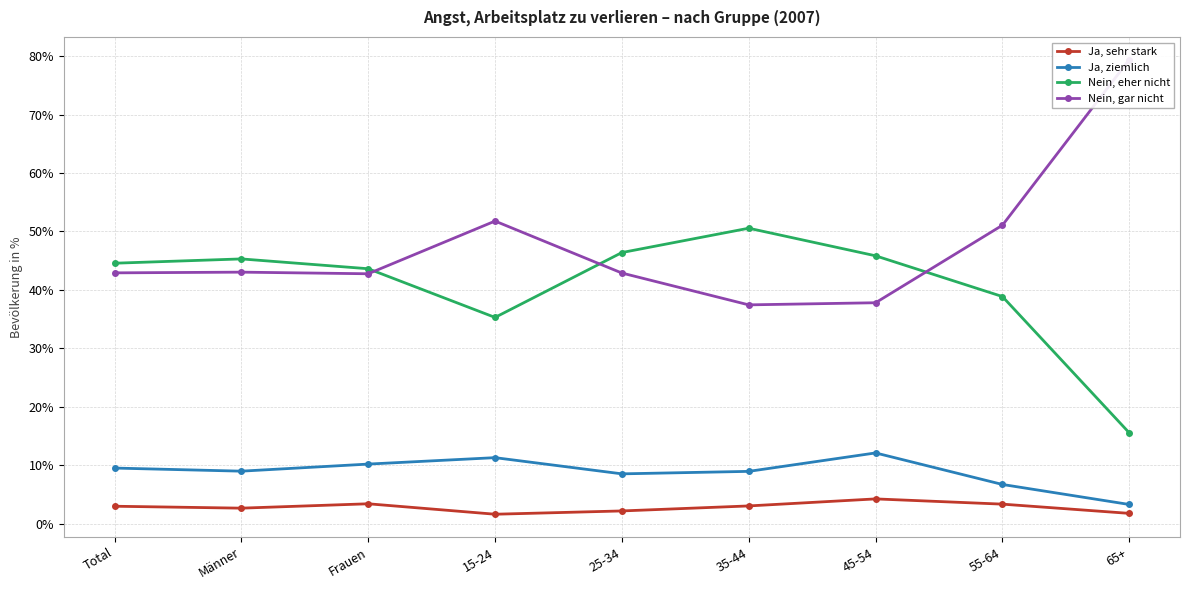

Rank the categories by Nein, gar nicht value from lowest to highest.

35-44, 45-54, Frauen, 25-34, Total, Männer, 55-64, 15-24, 65+